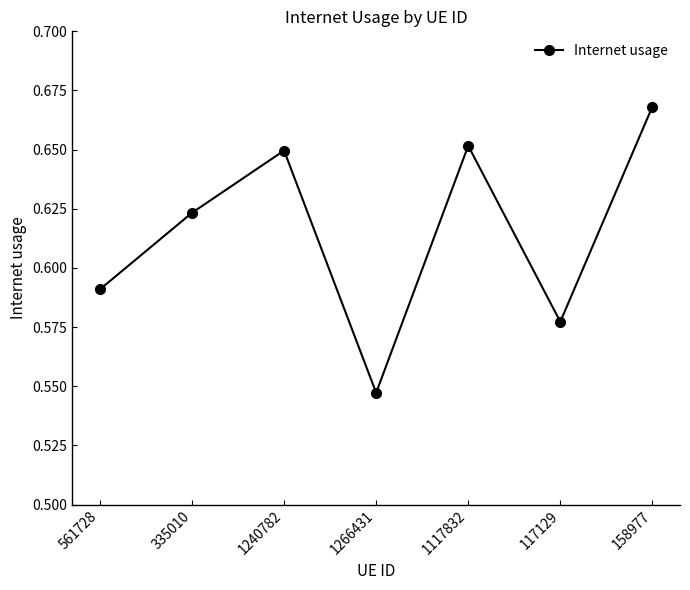

Which category has the highest value across all series?

158977